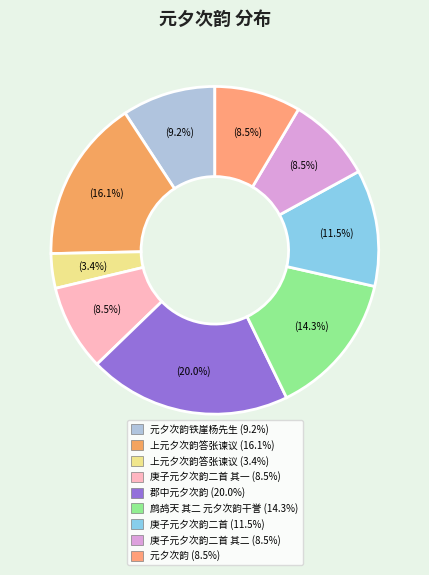

How many slices are in this pie chart?

9